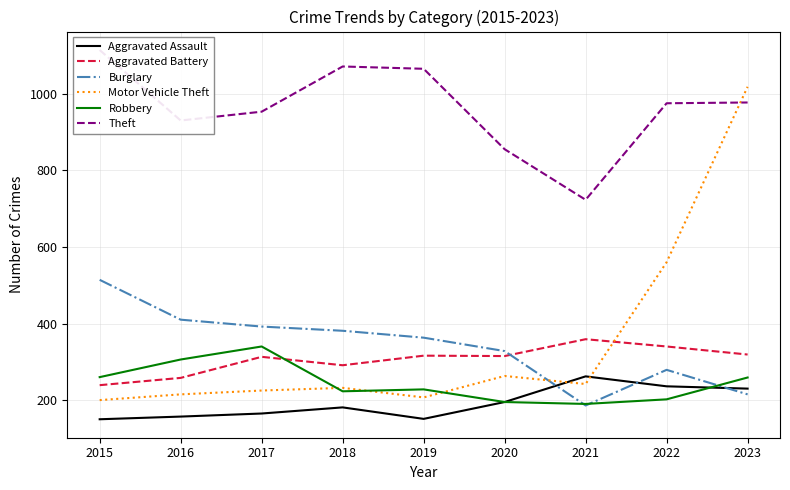

What is the smallest value displayed?

150